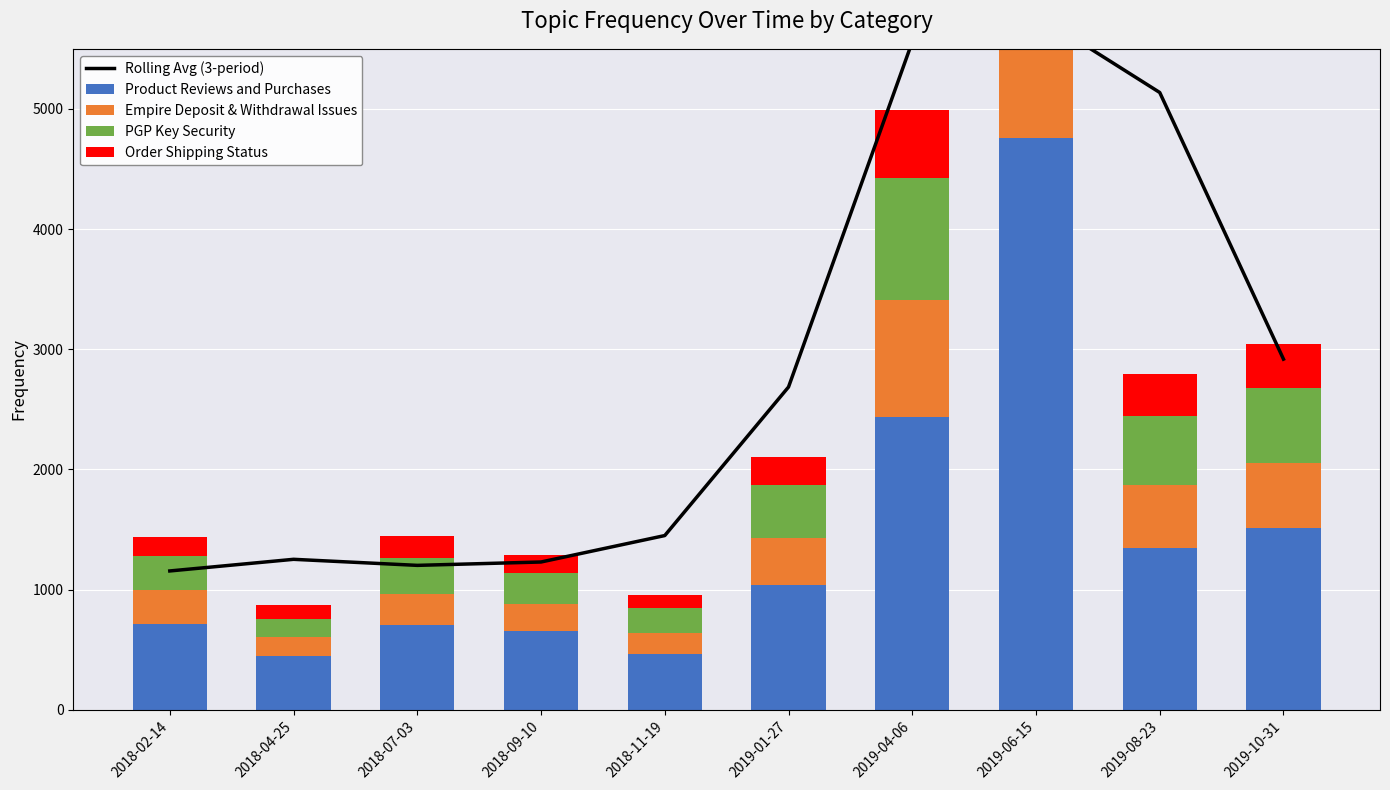

What is the label of the 7th bar from the right?

2018-09-10